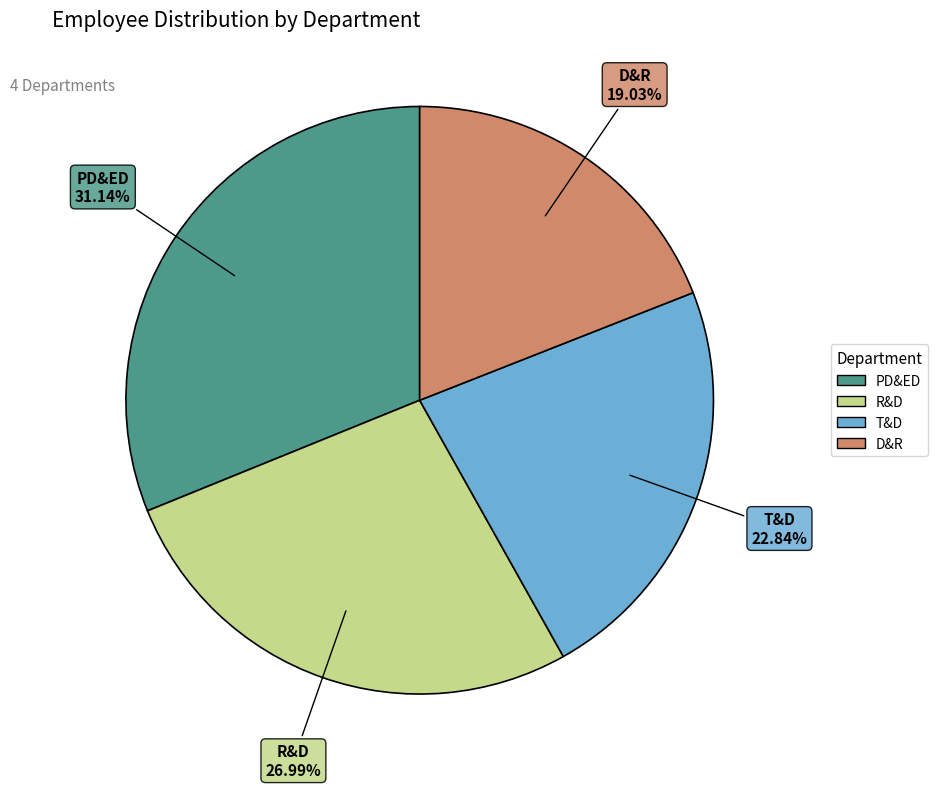

The PD&ED slice represents 31% of the pie. True or false?

True